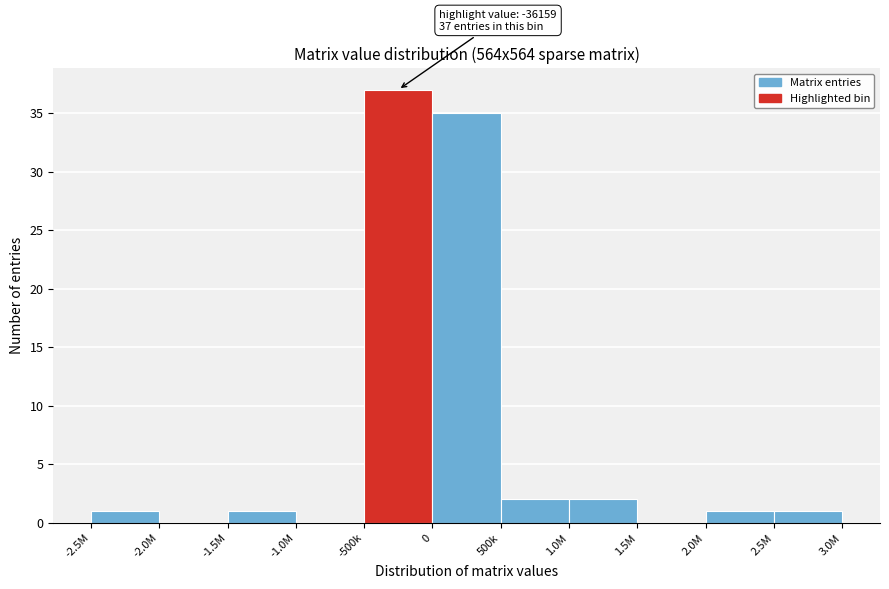

Reading left to right, transcribe all the data shown in this chart.

-2.5M=1	-2.0M=0	-1.5M=1	-1.0M=0	-500k=37	0=35	500k=2	1.0M=2	1.5M=0	2.0M=1	2.5M=1